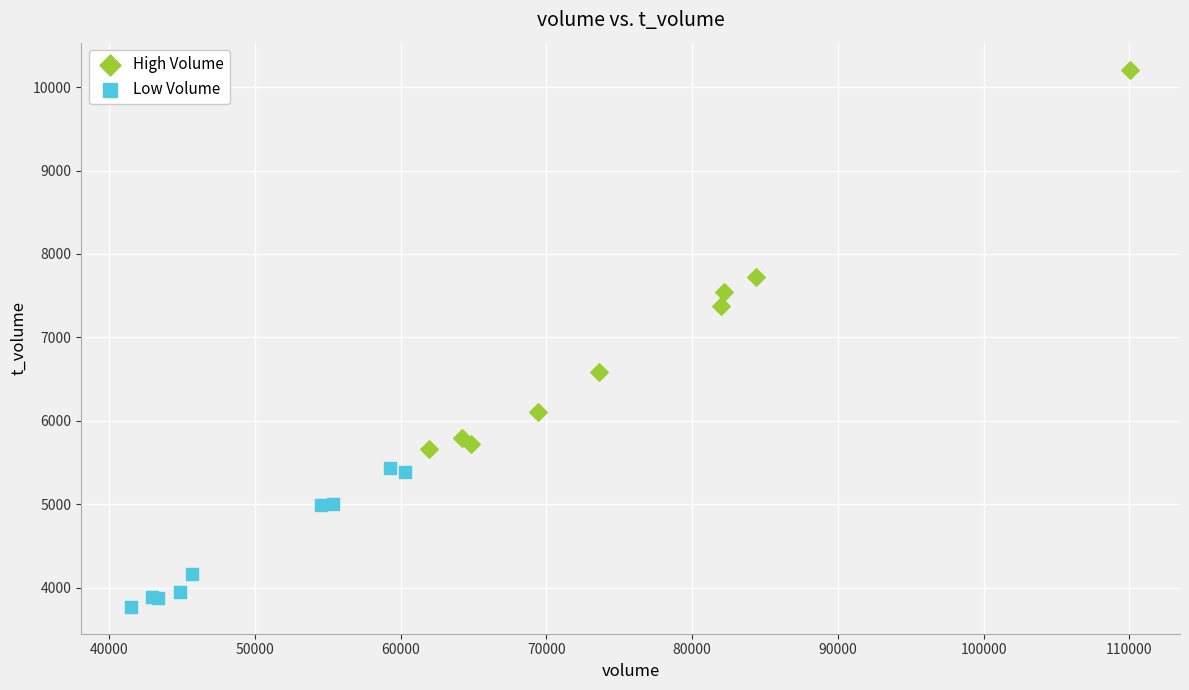

What are all the series names shown in the legend?

High Volume, Low Volume